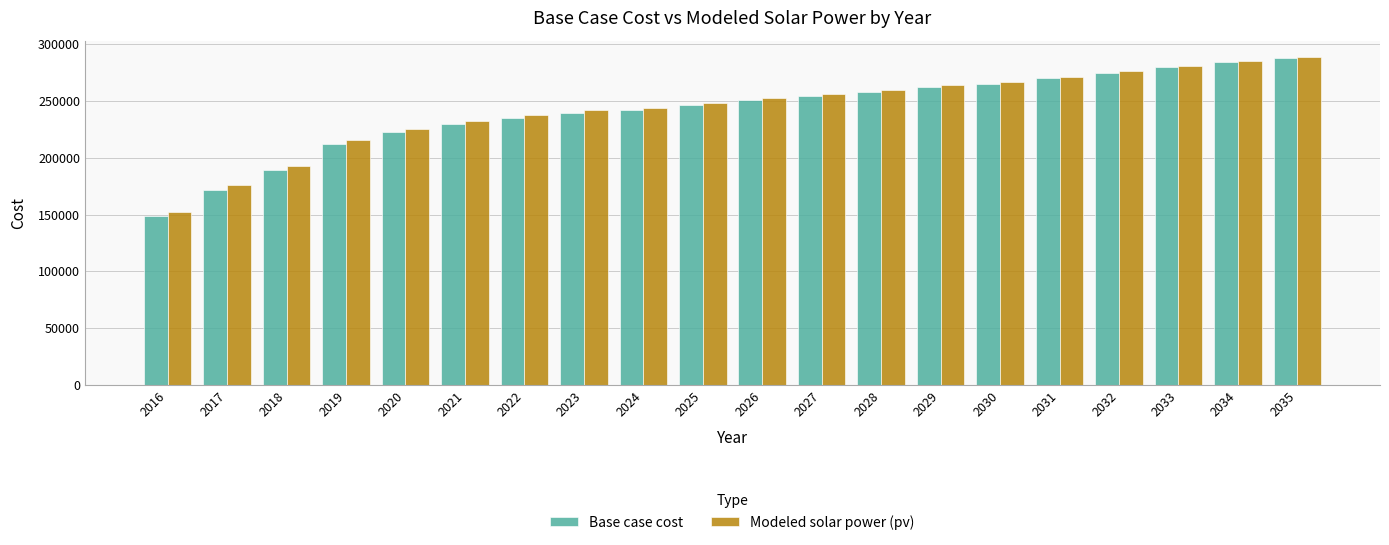

Reading right to left, what are all the values shown in this chart?

Base case cost: 287984.2	284496.5	279527.1	274971.9	269862.5	265316.6	262297.3	258173.1	254349.3	250645.2	246117.9	241914.0	239532.9	235417.2	230066.8	222658.5	212394.8	189321.5	172035.6	148576.2
Modeled solar power (pv): 288863.2	285463.8	280608.2	276164.7	271169.8	266741.1	263817.8	259811.4	256098.6	252513.0	248117.1	244037.7	241773.9	237793.8	232597.6	225373.0	215338.6	192652.0	175691.2	152643.4